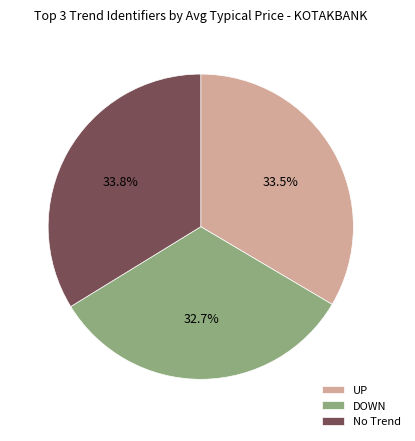

Approximately how many times larger is the value at DOWN compared to UP?

1.0